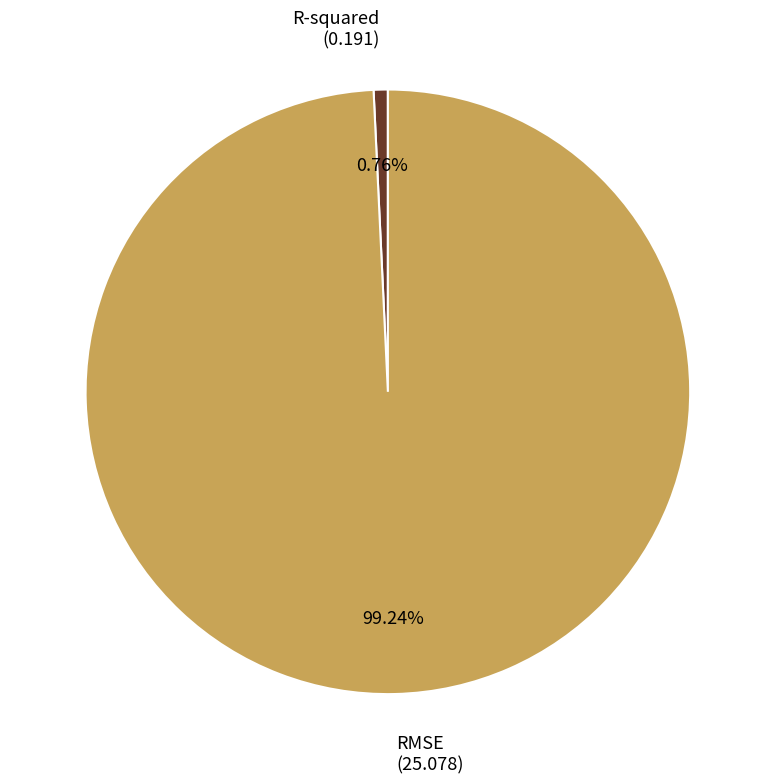

True or false: R-squared accounts for 1% of the total.

True